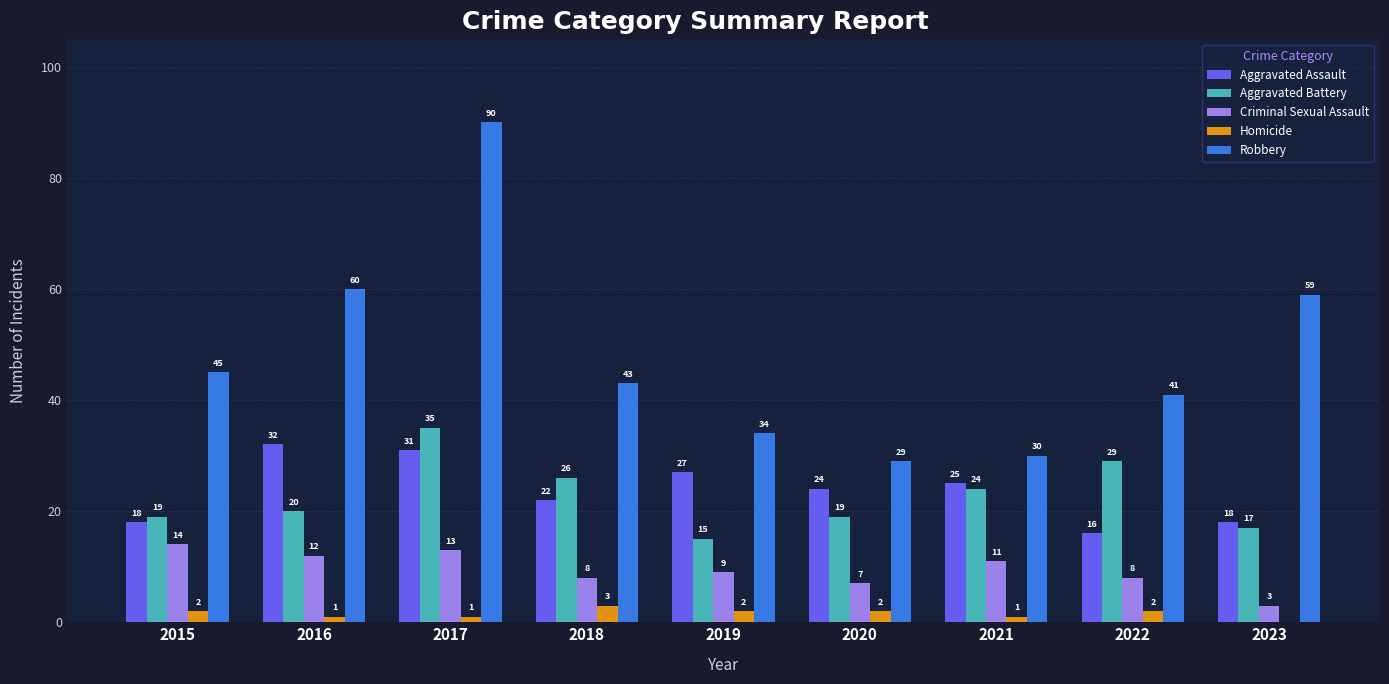

At which category is the sum across all series the highest?

2017